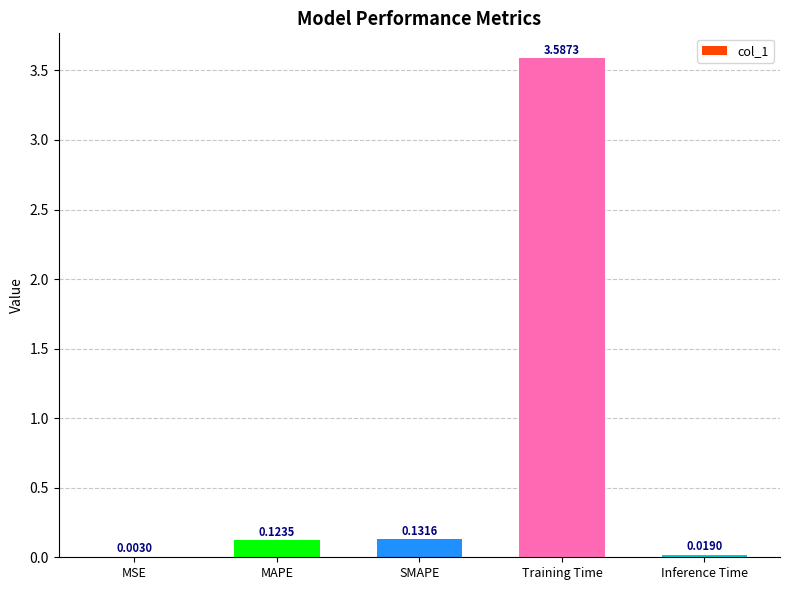

At which label is the value closest to 1?

SMAPE